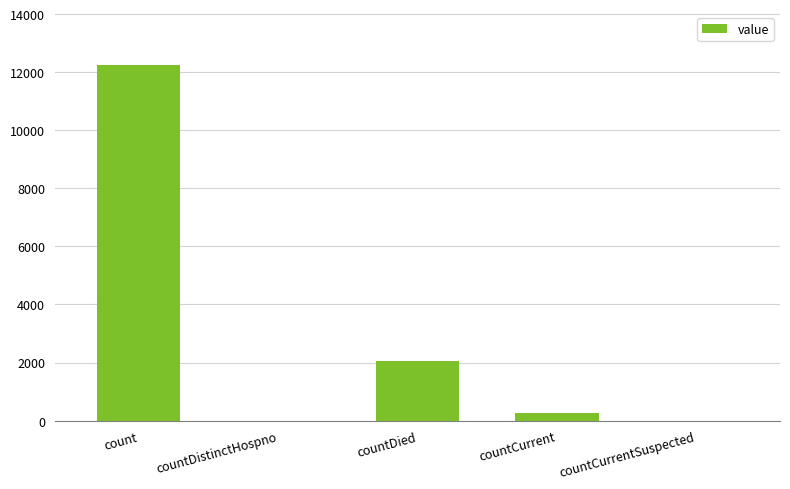

Reading left to right, extract all data points from this chart.

12240	0	2054	247	0